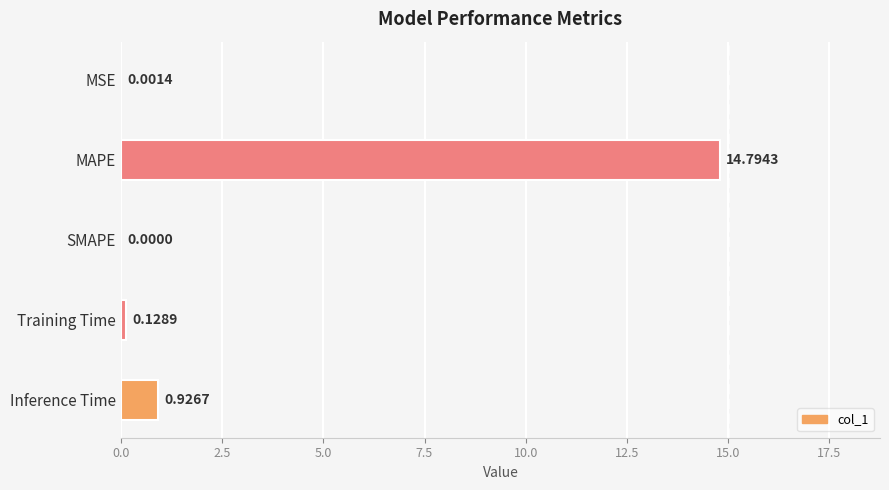

At which category does the chart reach its peak across all series?

MAPE